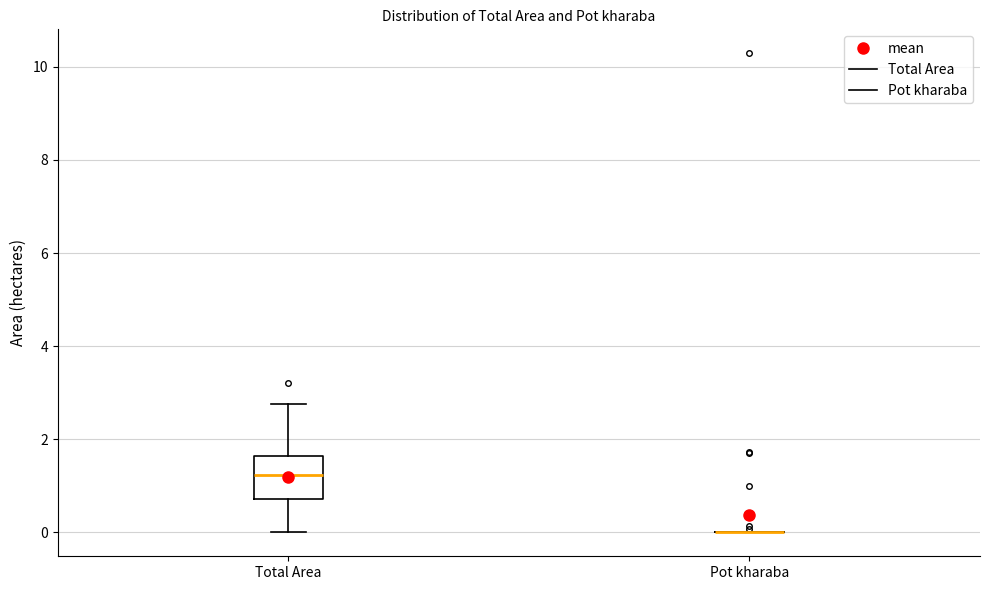

Reading left to right, transcribe this box plot: for each box, give where its median line is, the range the box spans, and where its two whiskers end, as read against the y-axis. The values are not printed on the chart, so give them approximately, as read against the axis.

Total Area: median 1.2, box 0.8 to 1.6, whiskers 0.0 to 2.8
Pot kharaba: box collapsed to a line at 0.0, whiskers 0.0 to 0.0